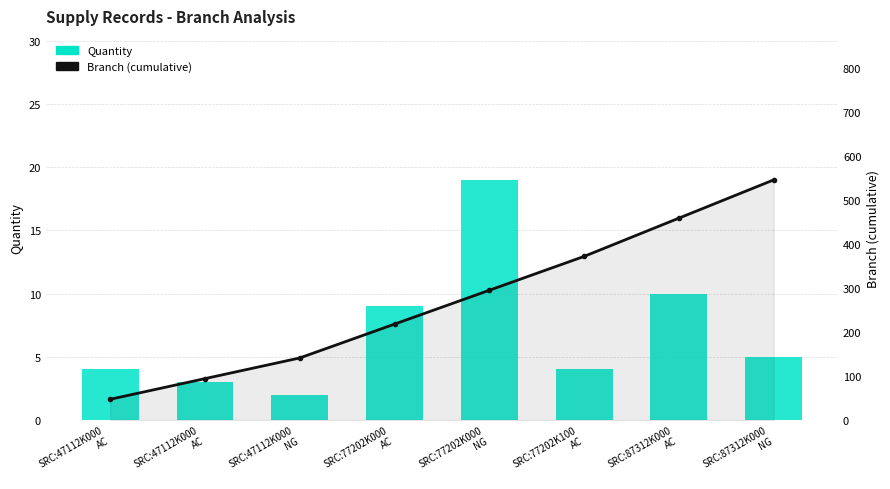

How many groups of bars are there?

8